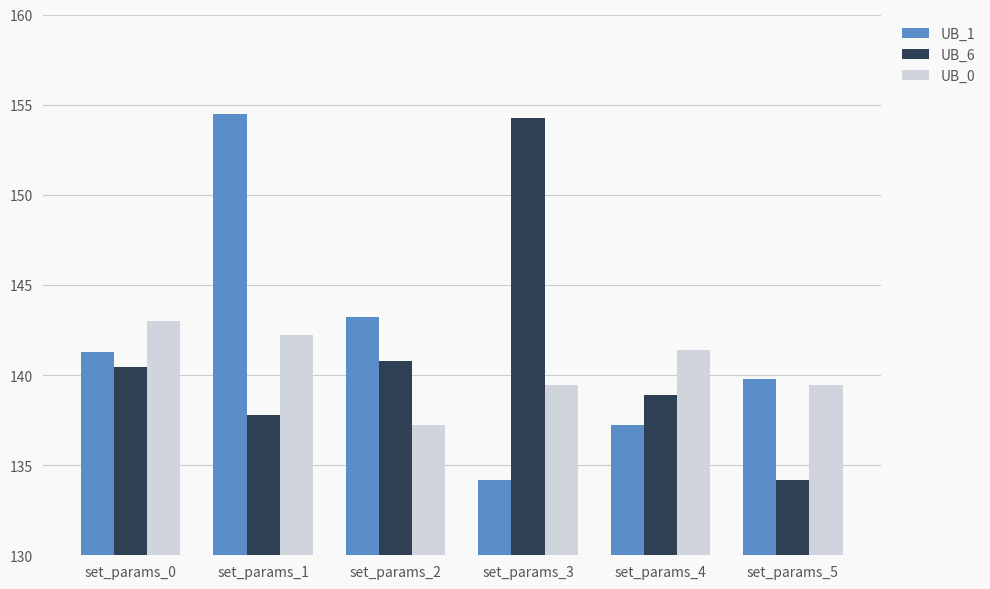

At which label does UB_1 reach its minimum?

set_params_3